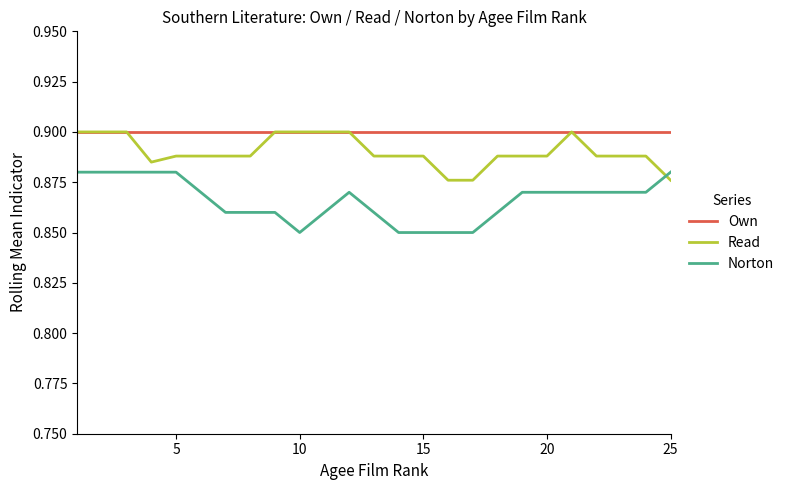

How many intersections are there between Read and Norton?

1